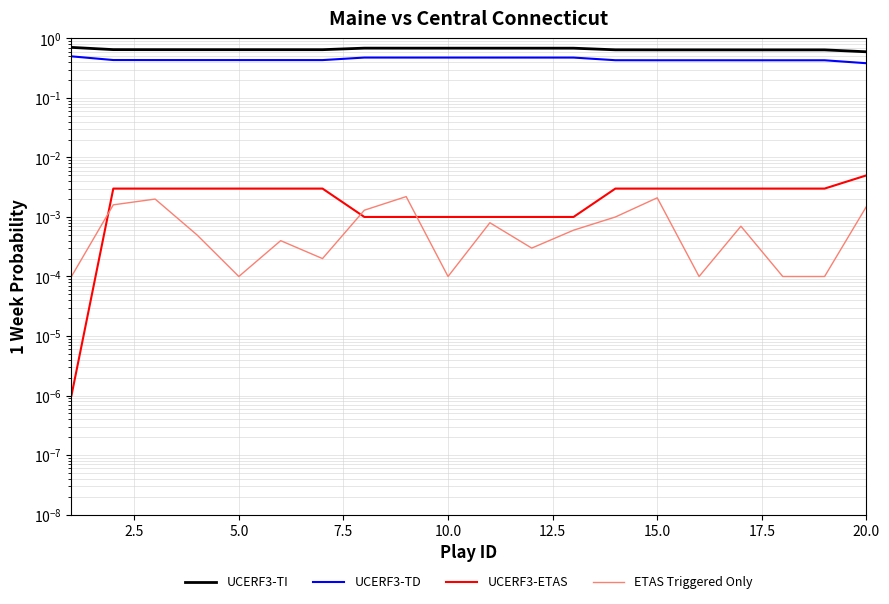

True or false: UCERF3-TI and UCERF3-TD intersect in this chart.

False